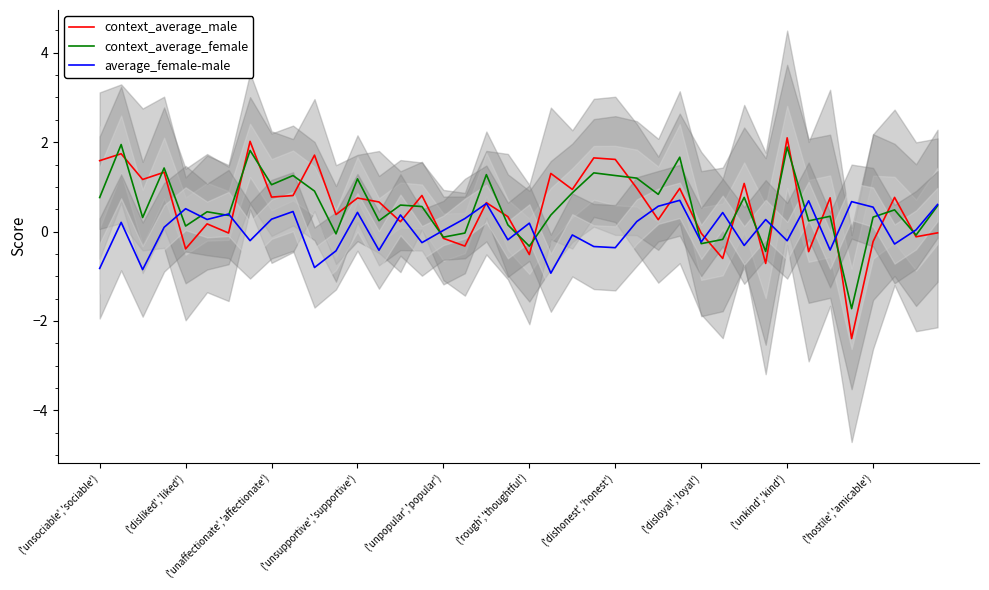

How many intersections are there between context_average_female and context_average_male?

25